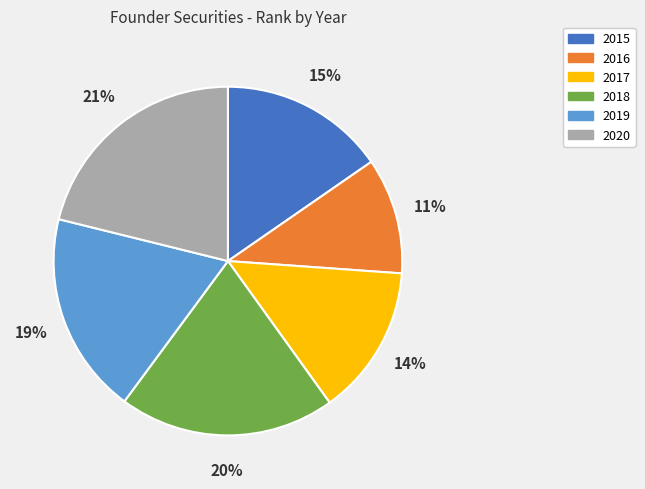

What is the ratio of the value at 2020 to the value at 2015?

1.4